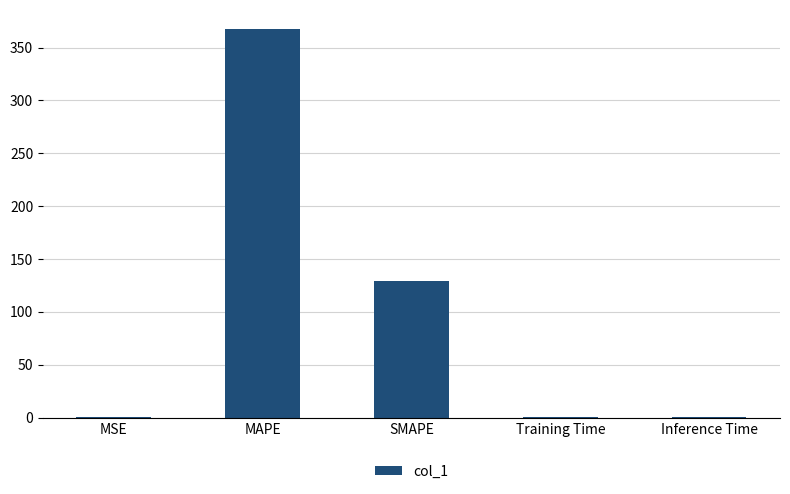

What is the sum of the values at MAPE and SMAPE?

496.8